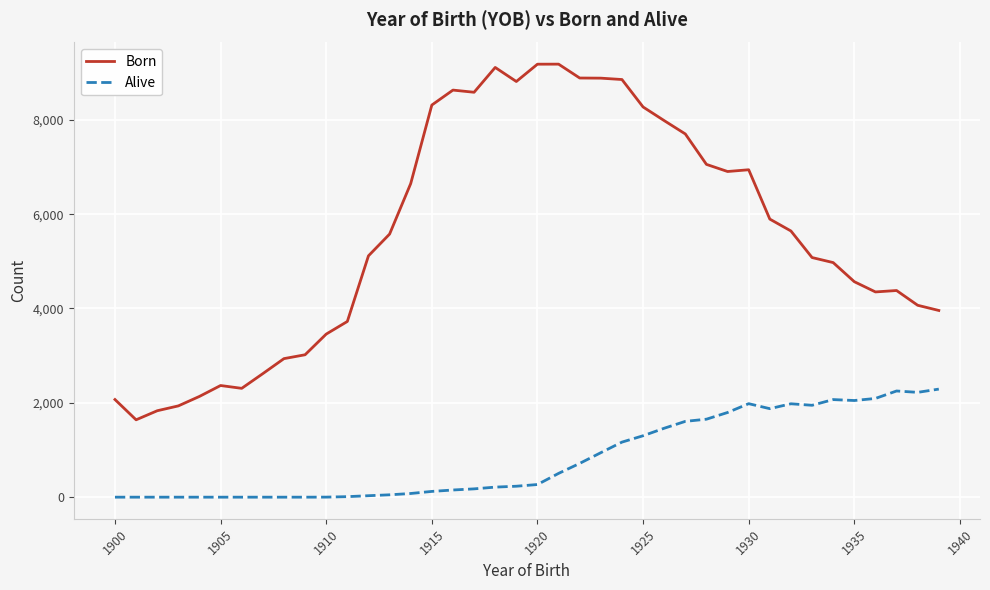

Which series has the largest total across all categories?

Born